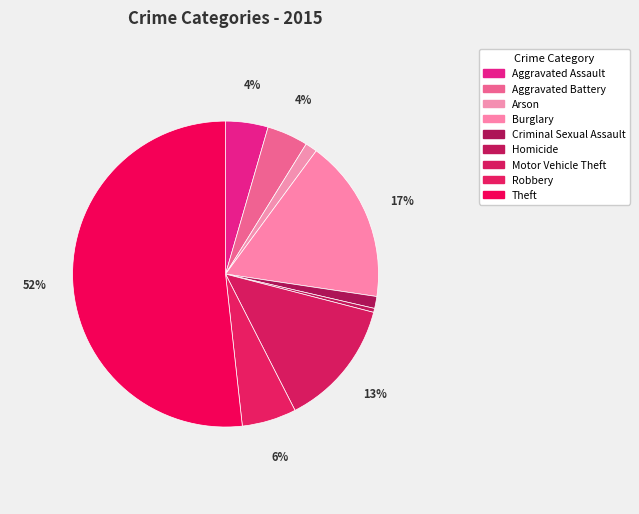

To the nearest percent, what is the average slice percentage?

11%